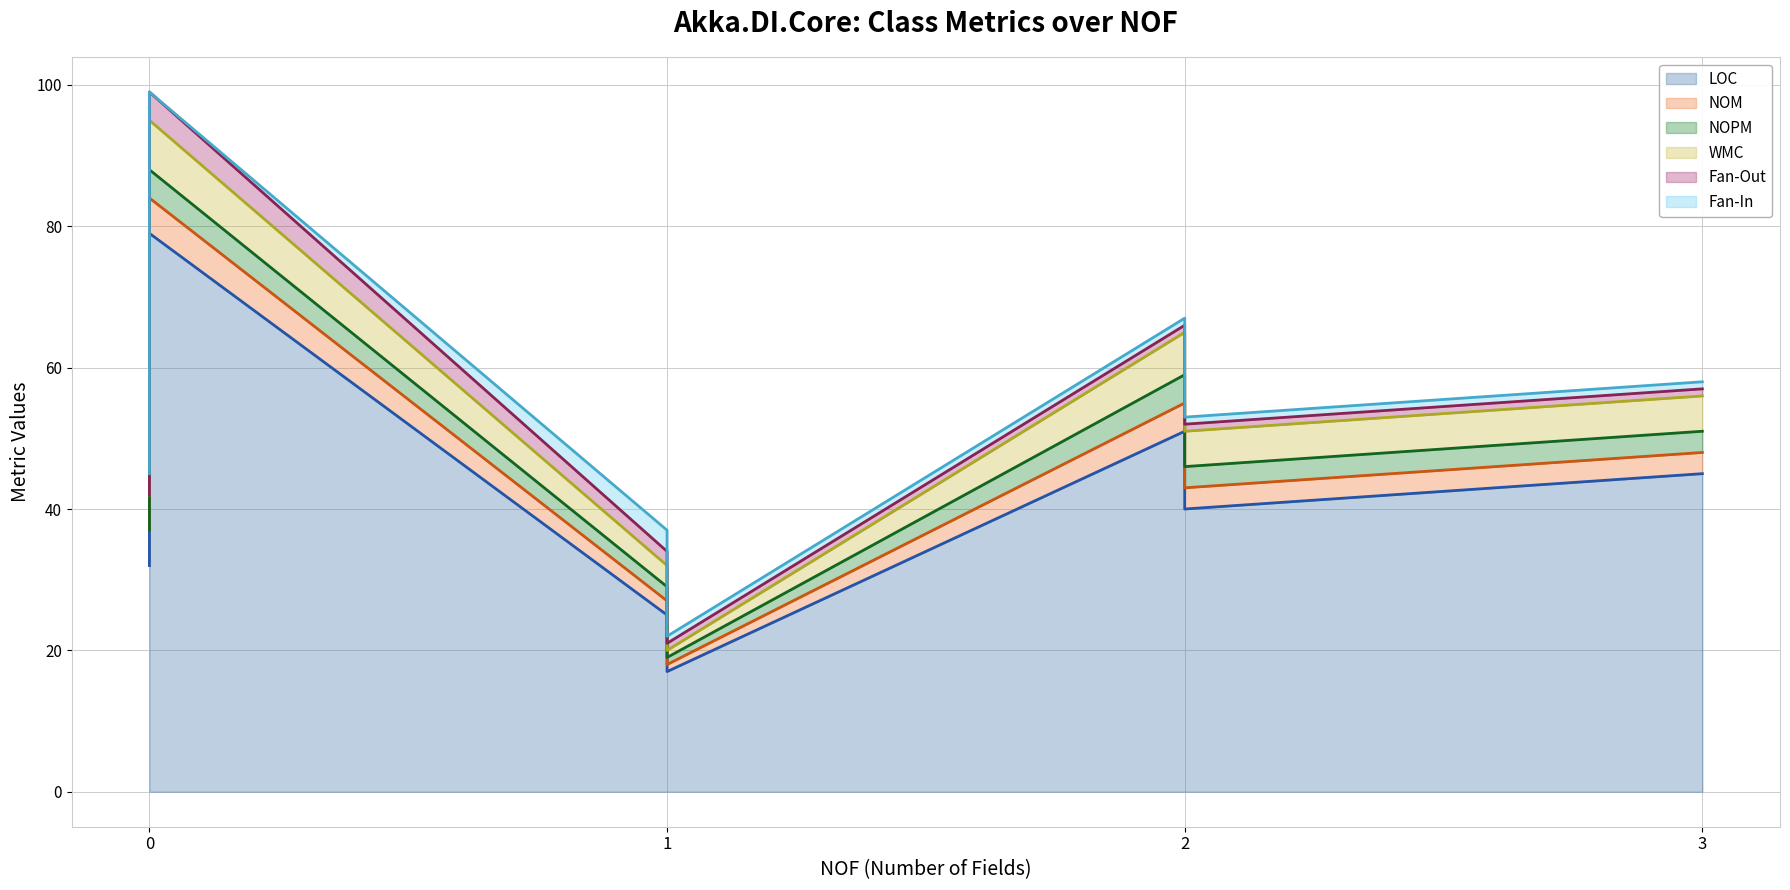

How many series are shown in this chart?

6